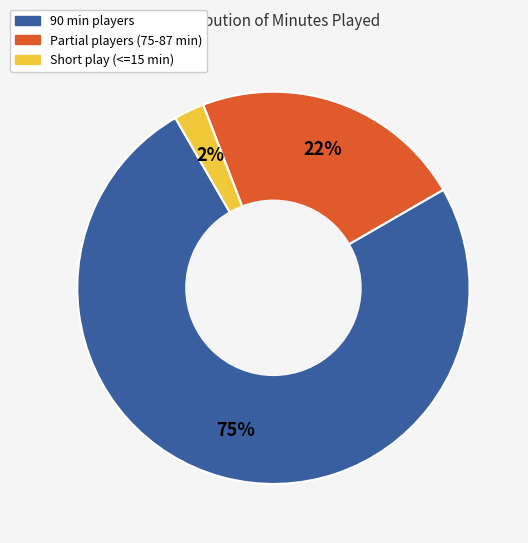

Count the number of slices in the pie.

3